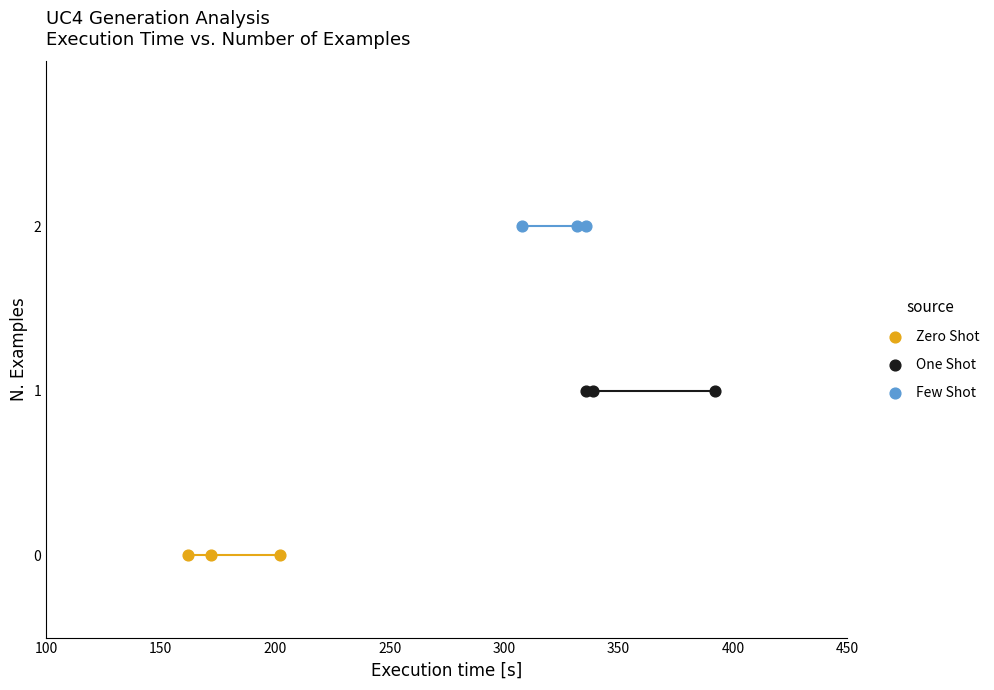

Which series reaches the minimum Y coordinate?

Zero Shot